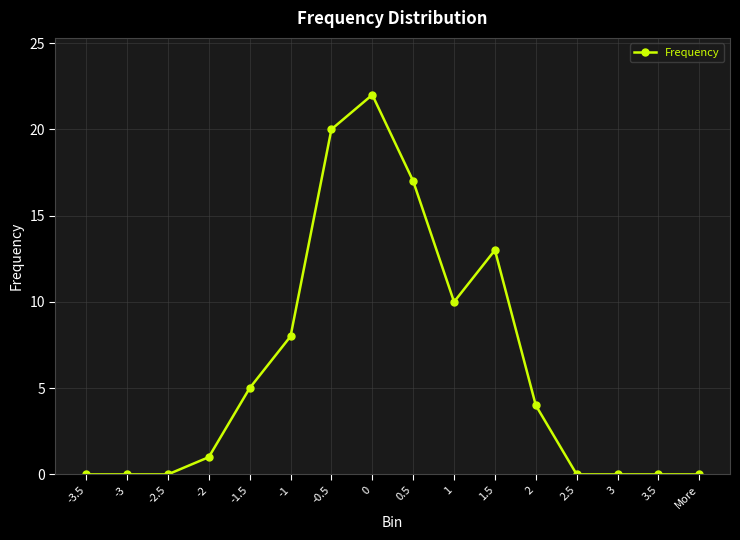

Between 3.5 and -1.5, which is larger?

-1.5